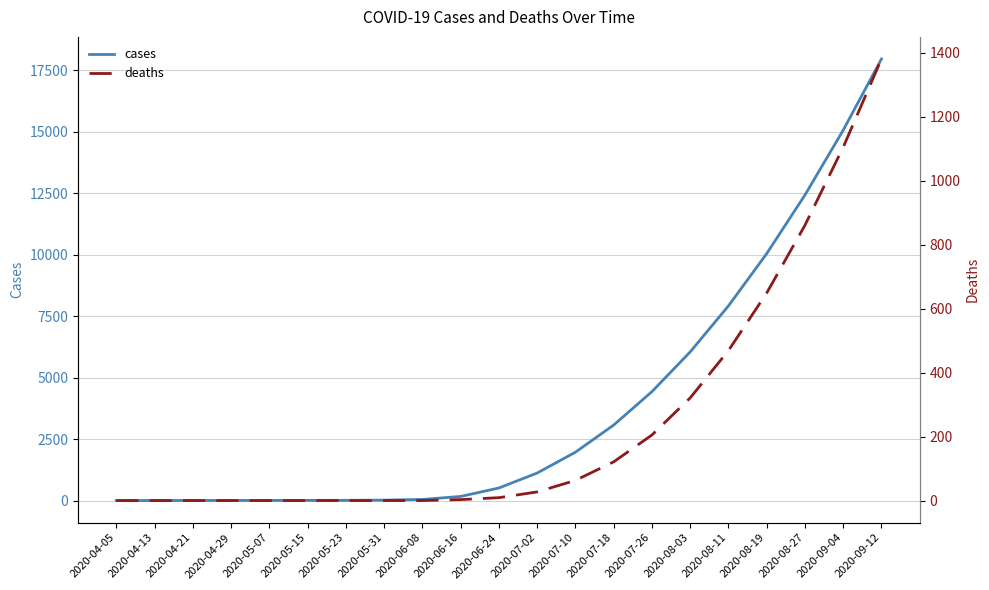

How many data points in cases are above 512?

10